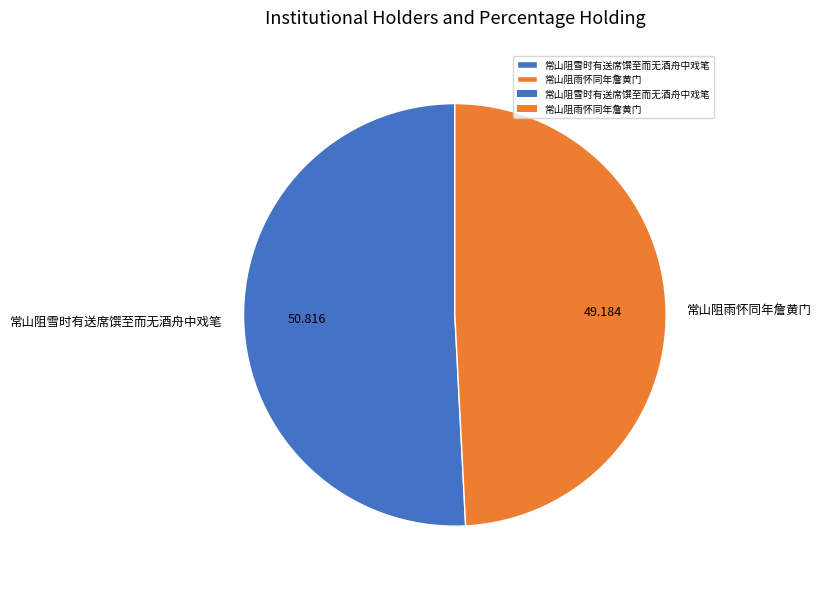

Do 常山阻雨怀同年詹黄门 and 常山阻雪时有送席馔至而无酒舟中戏笔 together represent more than half of the pie?

Yes